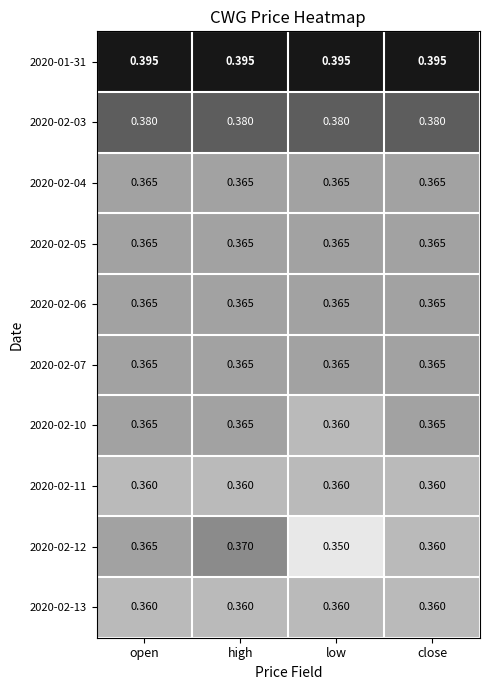

At which category is the sum across all series the highest?

high